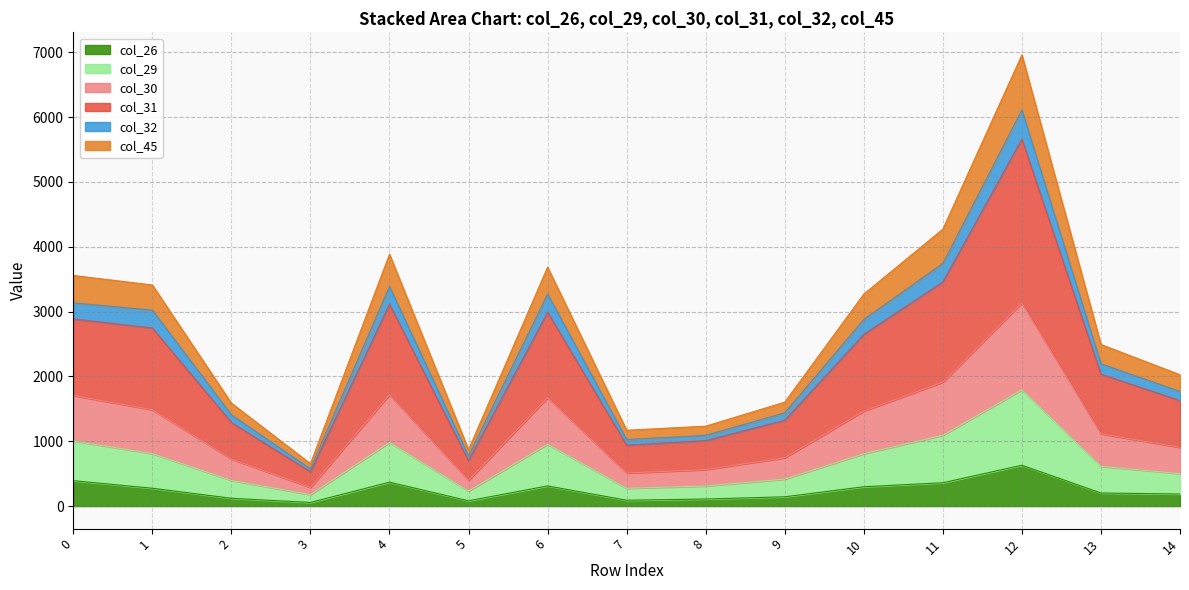

At which category is the sum across all series the highest?

12